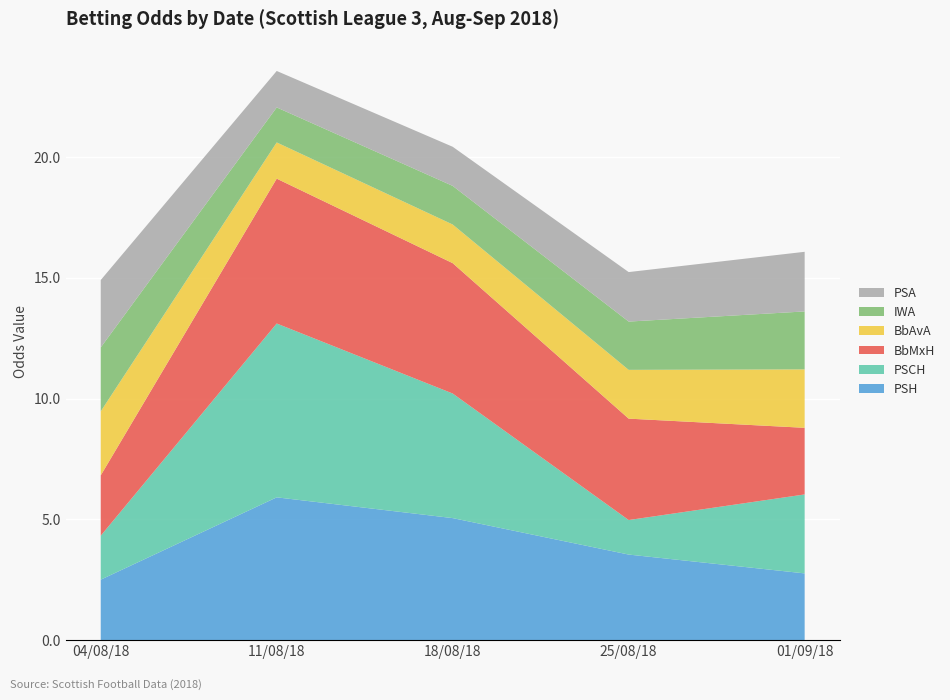

Reading left to right, transcribe all the data shown in this chart.

PSH: 2.5	5.9	5.0	3.5	2.8
PSCH: 1.8	7.2	5.2	1.4	3.3
BbMxH: 2.5	6.0	5.4	4.2	2.8
BbAvA: 2.6	1.5	1.6	2.0	2.4
IWA: 2.6	1.4	1.6	2.0	2.4
PSA: 2.8	1.5	1.6	2.0	2.5